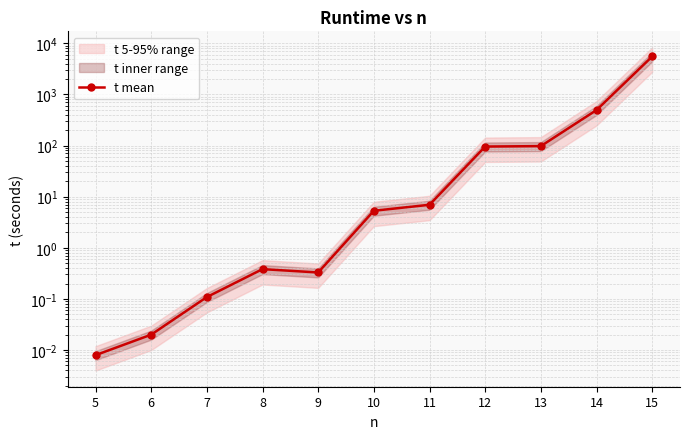

Which category has the lowest value across all series?

5